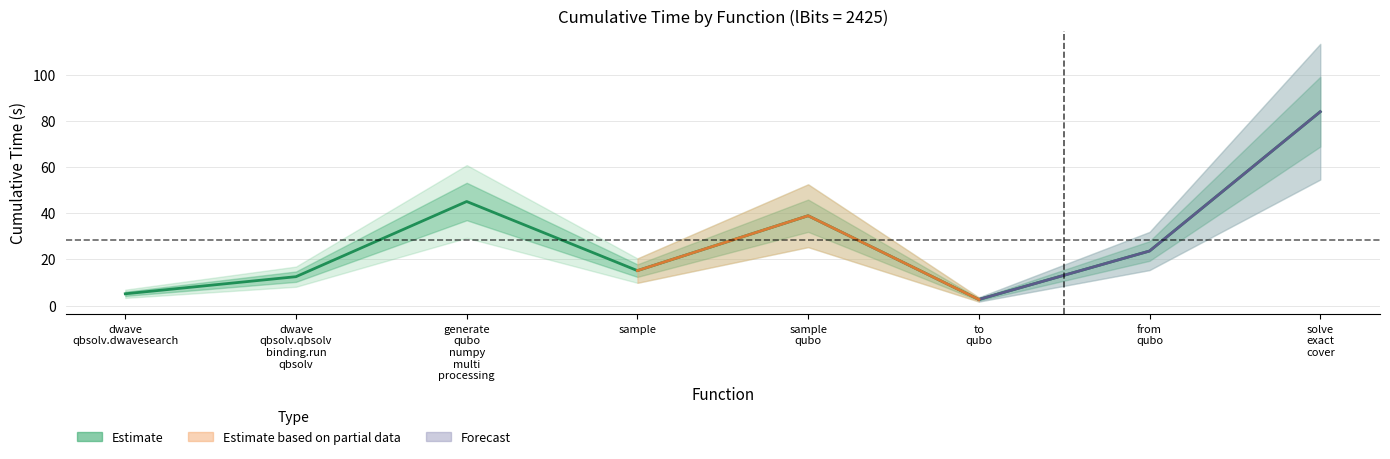

What is the ratio of the value at dwave
qbsolv.qbsolv
binding.run
qbsolv to the value at solve
exact
cover?

0.1